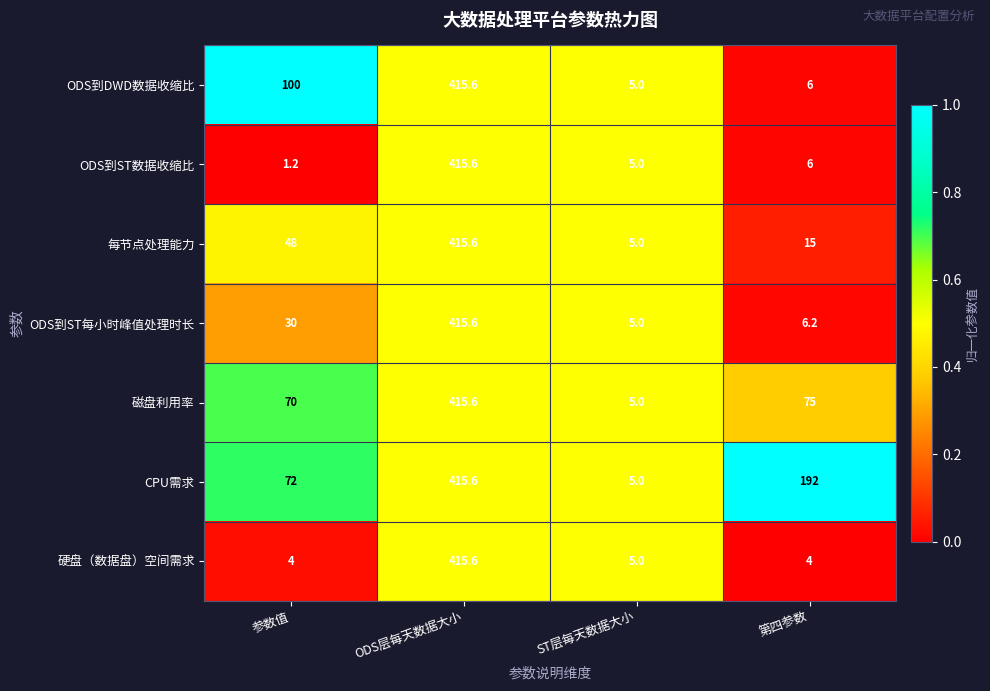

Reading left to right, list all the values displayed in this chart.

ODS到DWD数据收缩比: 参数值=100.0	ODS层每天数据大小=415.6	ST层每天数据大小=5.0	第四参数=6.0
ODS到ST数据收缩比: 参数值=1.2	ODS层每天数据大小=415.6	ST层每天数据大小=5.0	第四参数=6.0
每节点处理能力: 参数值=48.0	ODS层每天数据大小=415.6	ST层每天数据大小=5.0	第四参数=15.0
ODS到ST每小时峰值处理时长: 参数值=30.0	ODS层每天数据大小=415.6	ST层每天数据大小=5.0	第四参数=6.2
磁盘利用率: 参数值=70.0	ODS层每天数据大小=415.6	ST层每天数据大小=5.0	第四参数=75.0
CPU需求: 参数值=72.0	ODS层每天数据大小=415.6	ST层每天数据大小=5.0	第四参数=192.0
硬盘（数据盘）空间需求: 参数值=4.0	ODS层每天数据大小=415.6	ST层每天数据大小=5.0	第四参数=4.0